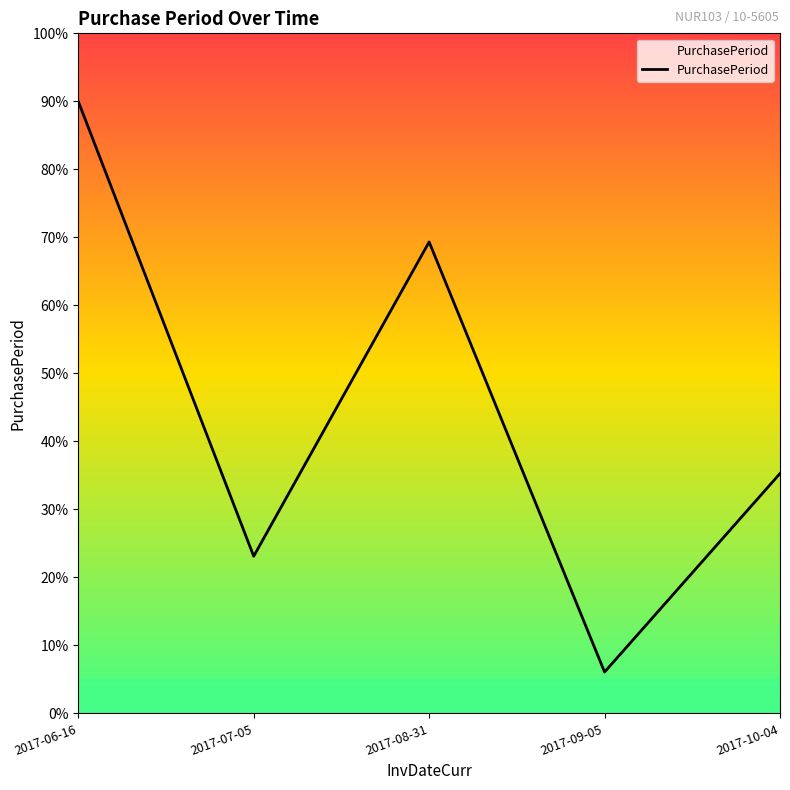

What is the sum of all values?

223.8